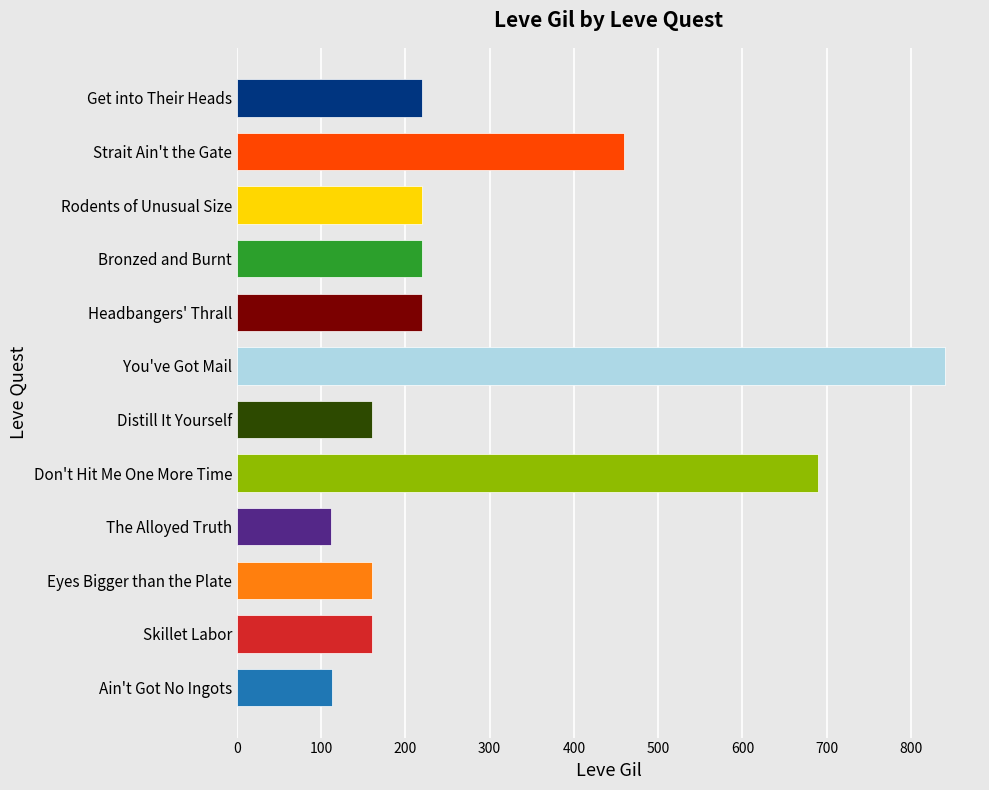

At which label is the value closest to 476?

Strait Ain't the Gate